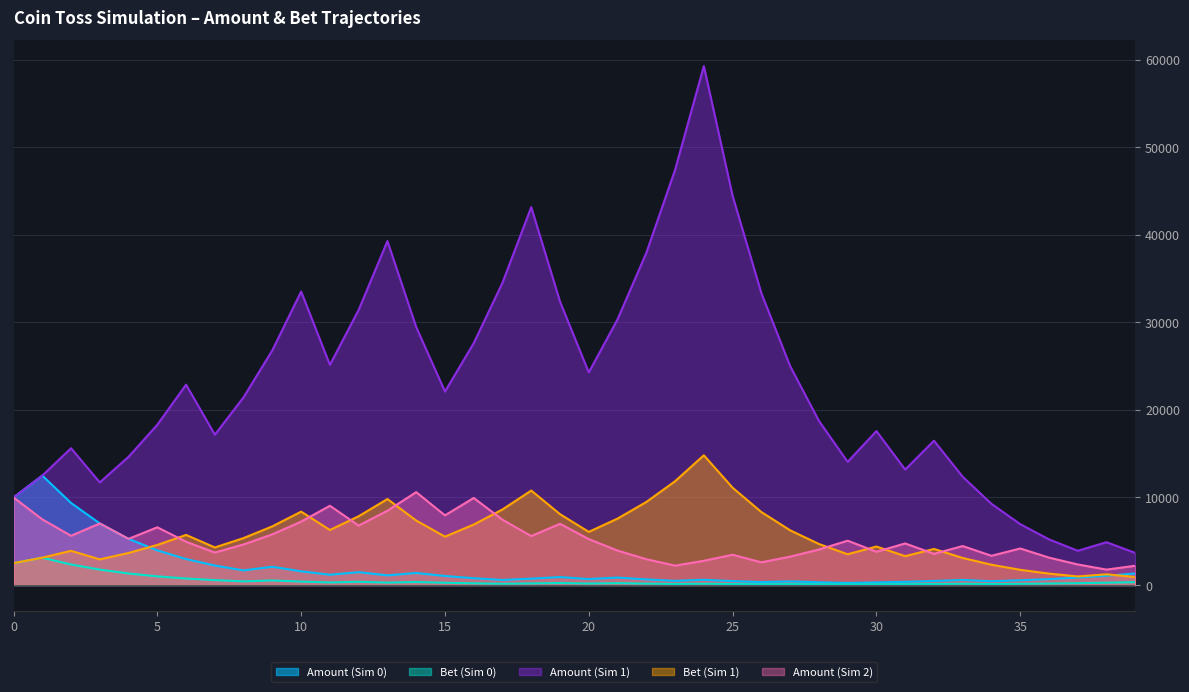

Reading left to right, transcribe all the data shown in this chart.

Amount: 0=10000.0	1=12500.0	2=9375.0	3=7031.2	4=5273.4	5=3955.1	6=2966.3	7=2224.7	8=1668.5	9=2085.7	10=1564.3	11=1173.2	12=1466.5	13=1099.9	14=1374.8	15=1031.1	16=773.3	17=580.0	18=725.0	19=906.3	20=679.7	21=849.6	22=637.2	23=477.9	24=597.4	25=448.0	26=336.0	27=420.0	28=315.0	29=236.3	30=295.3	31=369.2	32=461.5	33=576.8	34=432.6	35=540.8	36=676.0	37=845.0	38=1056.2	39=1320.3
Bet: 0=2500.0	1=3125.0	2=2343.8	3=1757.8	4=1318.4	5=988.8	6=741.6	7=556.2	8=417.1	9=521.4	10=391.1	11=293.3	12=366.6	13=275.0	14=343.7	15=257.8	16=193.3	17=145.0	18=181.3	19=226.6	20=169.9	21=212.4	22=159.3	23=119.5	24=149.3	25=112.0	26=84.0	27=105.0	28=78.8	29=59.1	30=73.8	31=92.3	32=115.4	33=144.2	34=108.2	35=135.2	36=169.0	37=211.2	38=264.1	39=330.1
Amount_1: 0=10000.0	1=12500.0	2=15625.0	3=11718.8	4=14648.4	5=18310.5	6=22888.2	7=17166.1	8=21457.7	9=26822.1	10=33527.6	11=25145.7	12=31432.1	13=39290.2	14=29467.6	15=22100.7	16=27625.9	17=34532.4	18=43165.5	19=32374.1	20=24280.6	21=30350.7	22=37938.4	23=47423.0	24=59278.8	25=44459.1	26=33344.3	27=25008.2	28=18756.2	29=14067.1	30=17583.9	31=13187.9	32=16484.9	33=12363.7	34=9272.8	35=6954.6	36=5215.9	37=3911.9	38=4889.9	39=3667.5
Bet_1: 0=2500.0	1=3125.0	2=3906.2	3=2929.7	4=3662.1	5=4577.6	6=5722.0	7=4291.5	8=5364.4	9=6705.5	10=8381.9	11=6286.4	12=7858.0	13=9822.5	14=7366.9	15=5525.2	16=6906.5	17=8633.1	18=10791.4	19=8093.5	20=6070.1	21=7587.7	22=9484.6	23=11855.8	24=14819.7	25=11114.8	26=8336.1	27=6252.1	28=4689.0	29=3516.8	30=4396.0	31=3297.0	32=4121.2	33=3090.9	34=2318.2	35=1738.6	36=1304.0	37=978.0	38=1222.5	39=916.9
Amount_2: 0=10000.0	1=7500.0	2=5625.0	3=7031.2	4=5273.4	5=6591.8	6=4943.8	7=3707.9	8=4634.9	9=5793.6	10=7242.0	11=9052.5	12=6789.3	13=8486.7	14=10608.3	15=7956.3	16=9945.3	17=7459.0	18=5594.2	19=6992.8	20=5244.6	21=3933.5	22=2950.1	23=2212.6	24=2765.7	25=3457.1	26=2592.9	27=3241.1	28=4051.3	29=5064.2	30=3798.1	31=4747.7	32=3560.7	33=4450.9	34=3338.2	35=4172.7	36=3129.6	37=2347.2	38=1760.4	39=2200.5